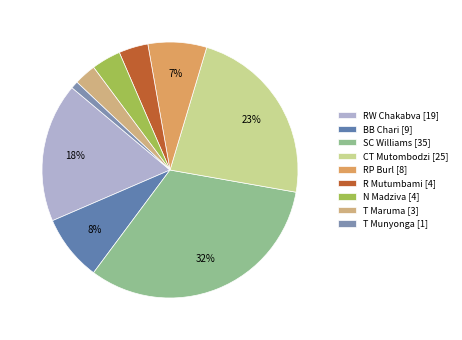

What is the change in value from R Mutumbami to T Maruma?

-1